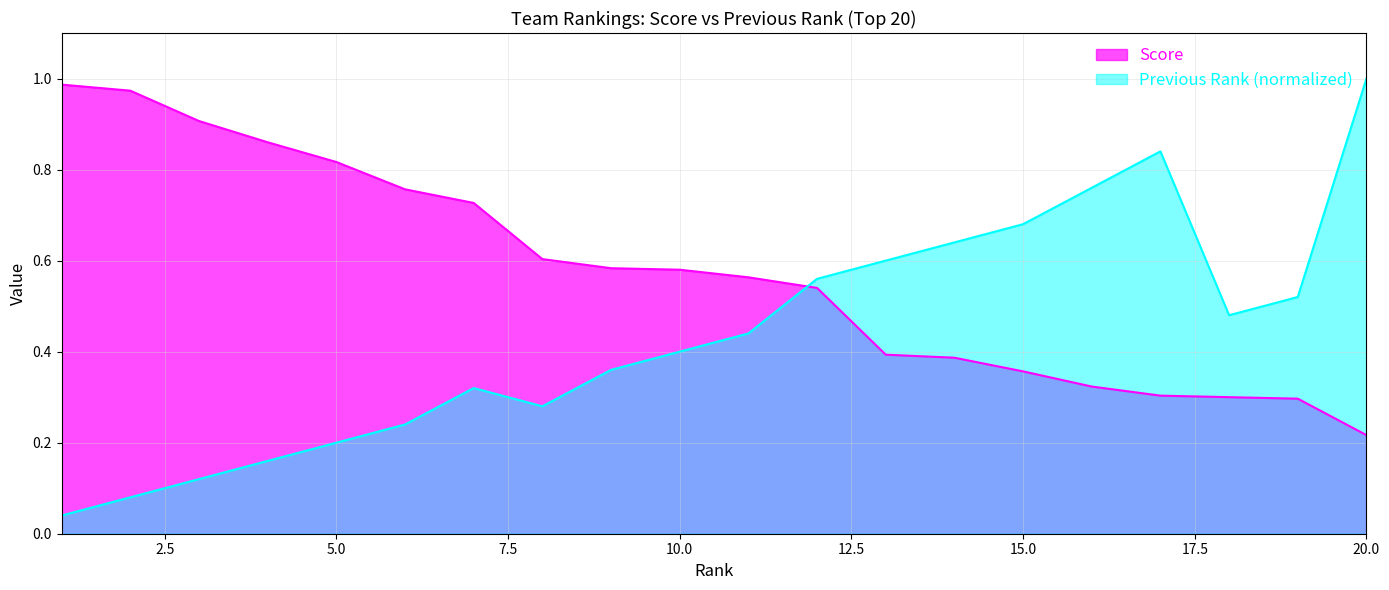

True or false: Score has more than 1 interior local peaks.

False